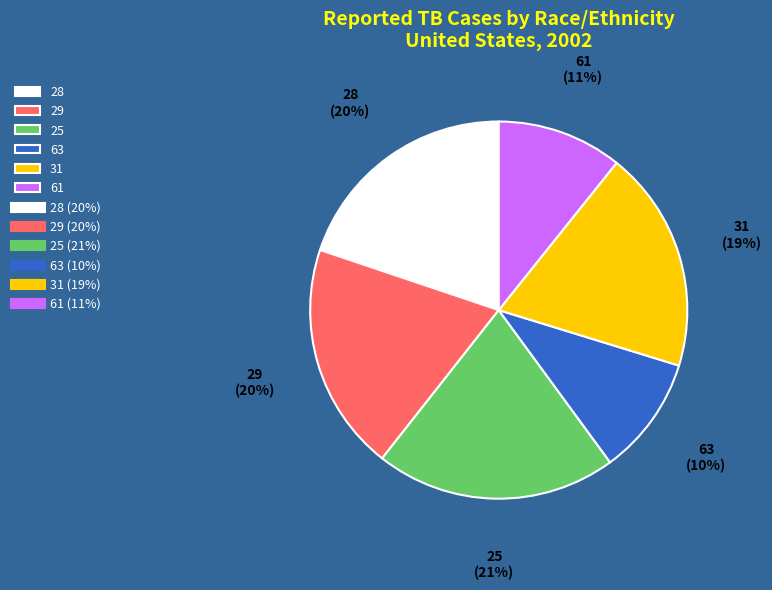

The 31 slice represents 30% of the pie. True or false?

False